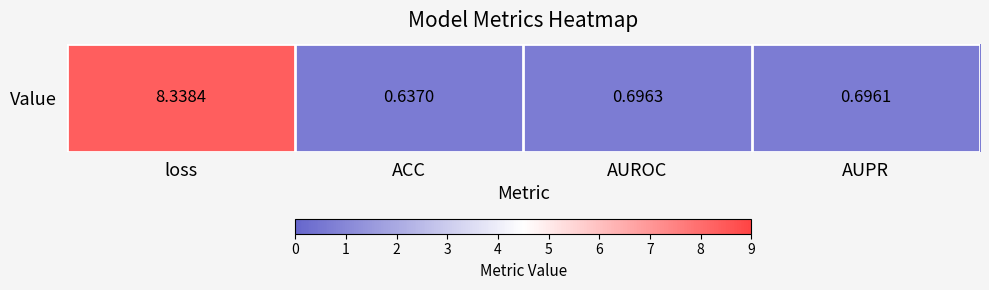

How many series are shown in this chart?

1